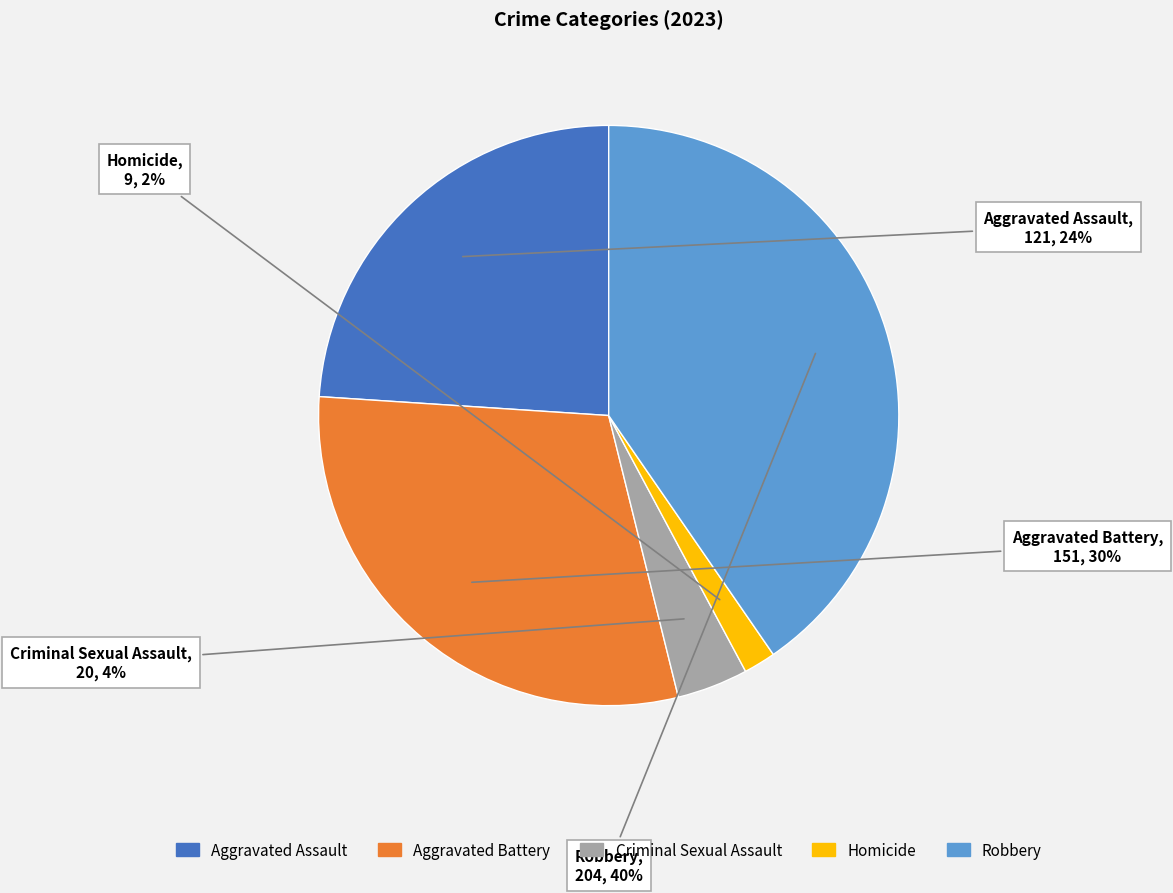

Which slice is the smallest?

Homicide